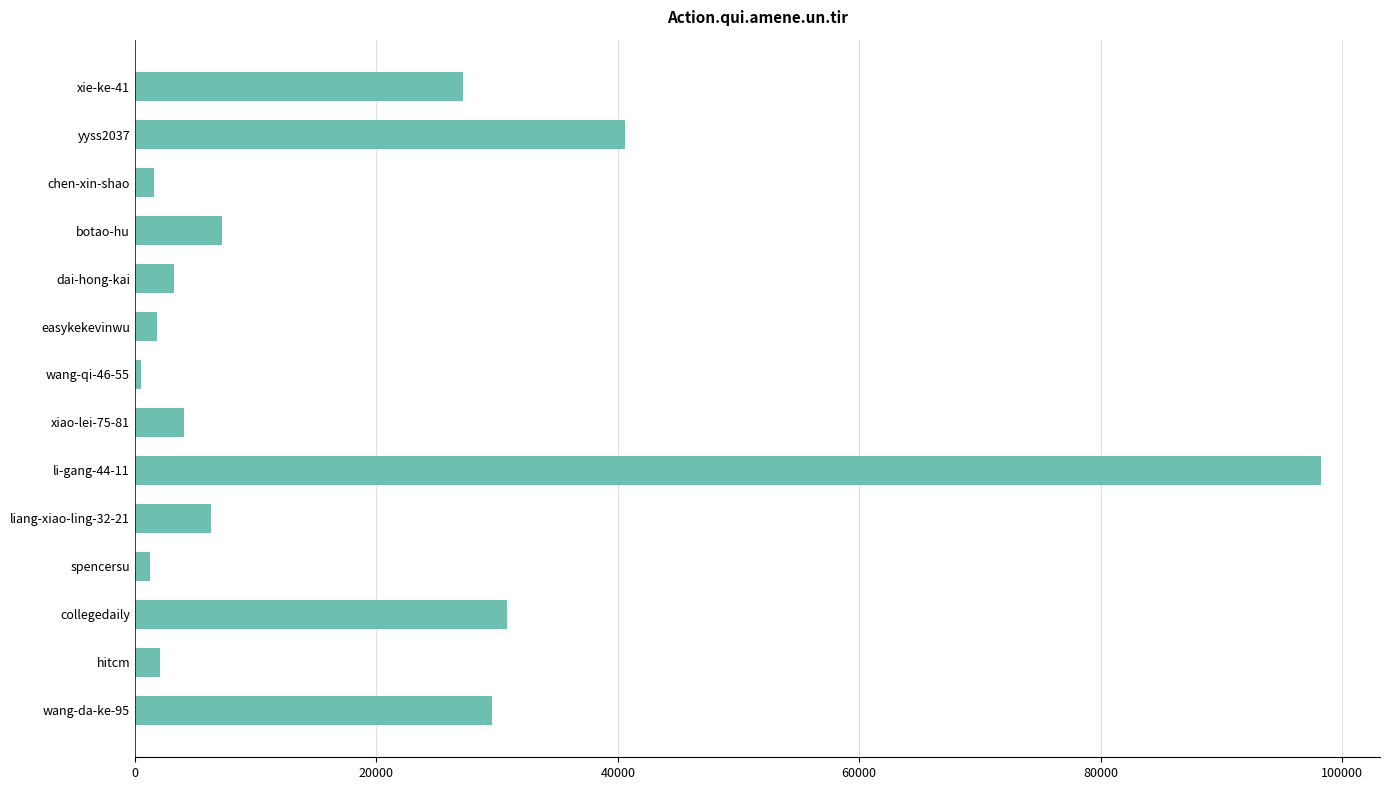

How many bars are there in total?

14